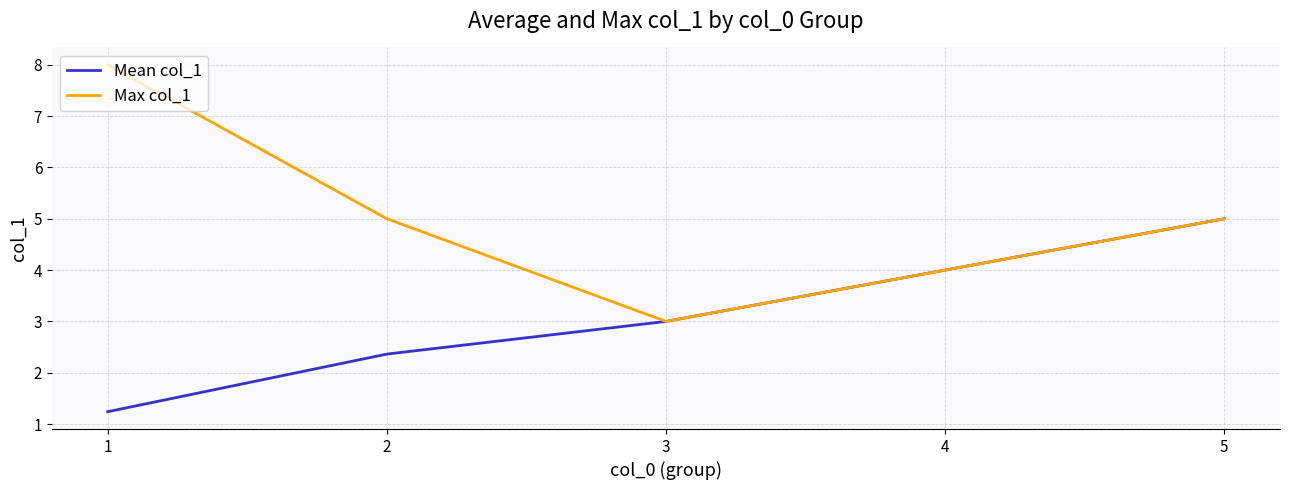

At which category is the sum across all series the highest?

5